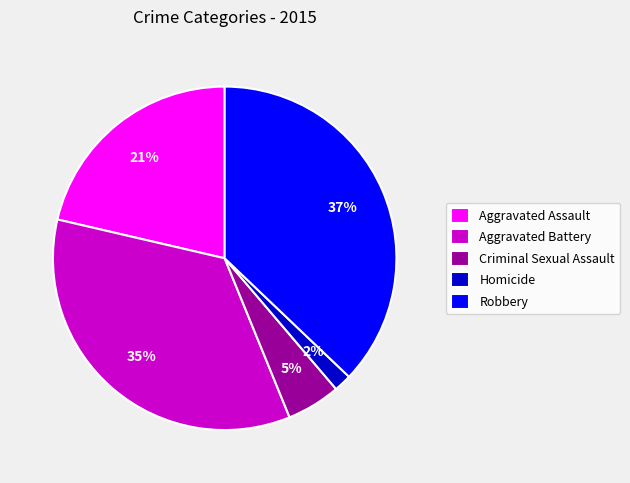

To the nearest percent, what is the average slice percentage?

20%